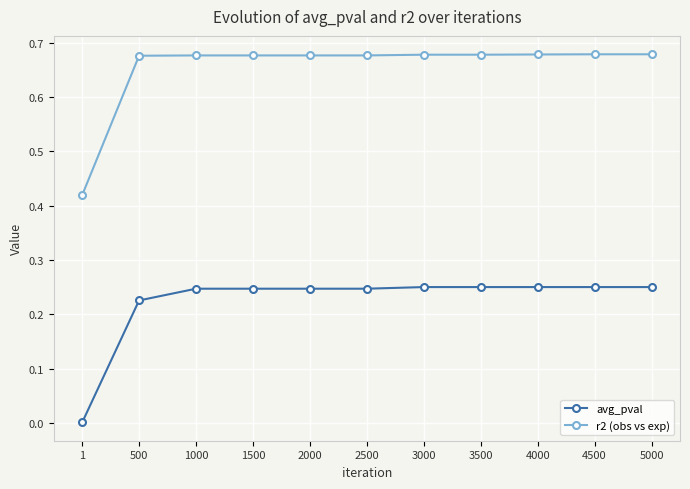

Rank the series by their average value, from highest to lowest.

r2 (obs vs exp), avg_pval